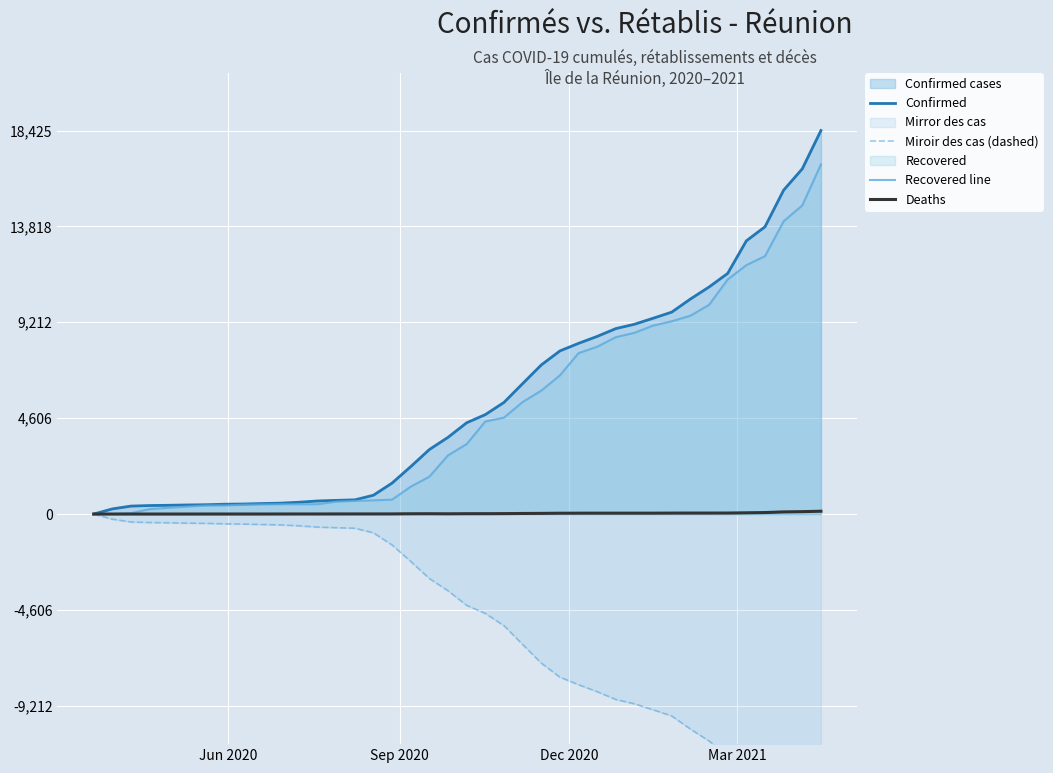

True or false: Confirmed and Deaths intersect in this chart.

False